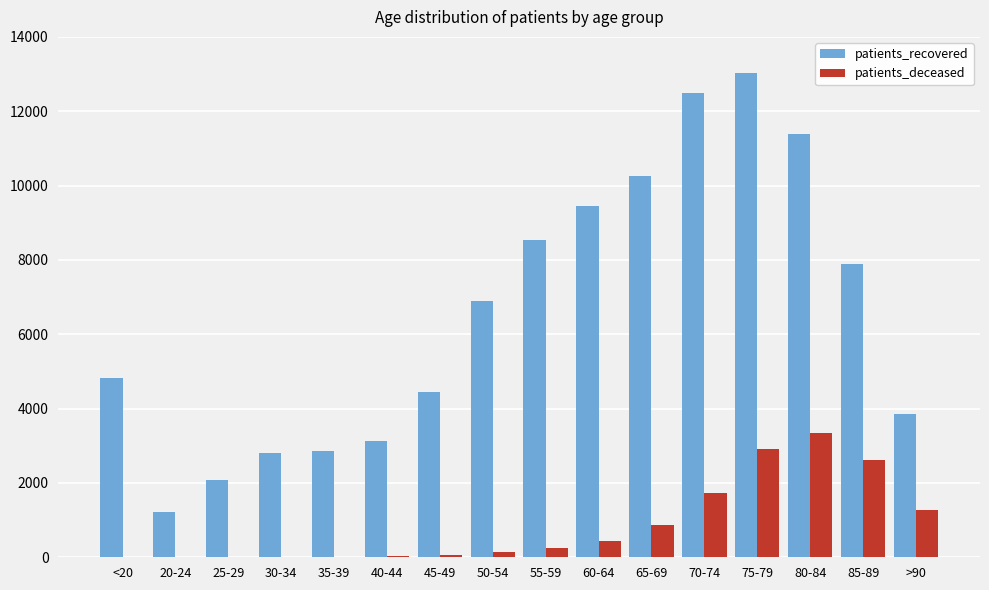

The value of patients_recovered at 50-54 is 6903. True or false?

True